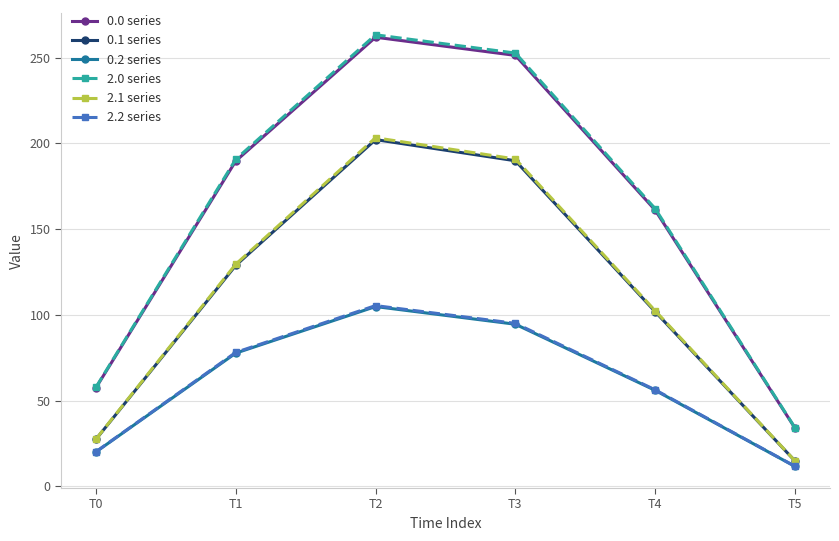

What is the sum of the 0.0 series values at T5 and T2?

295.9